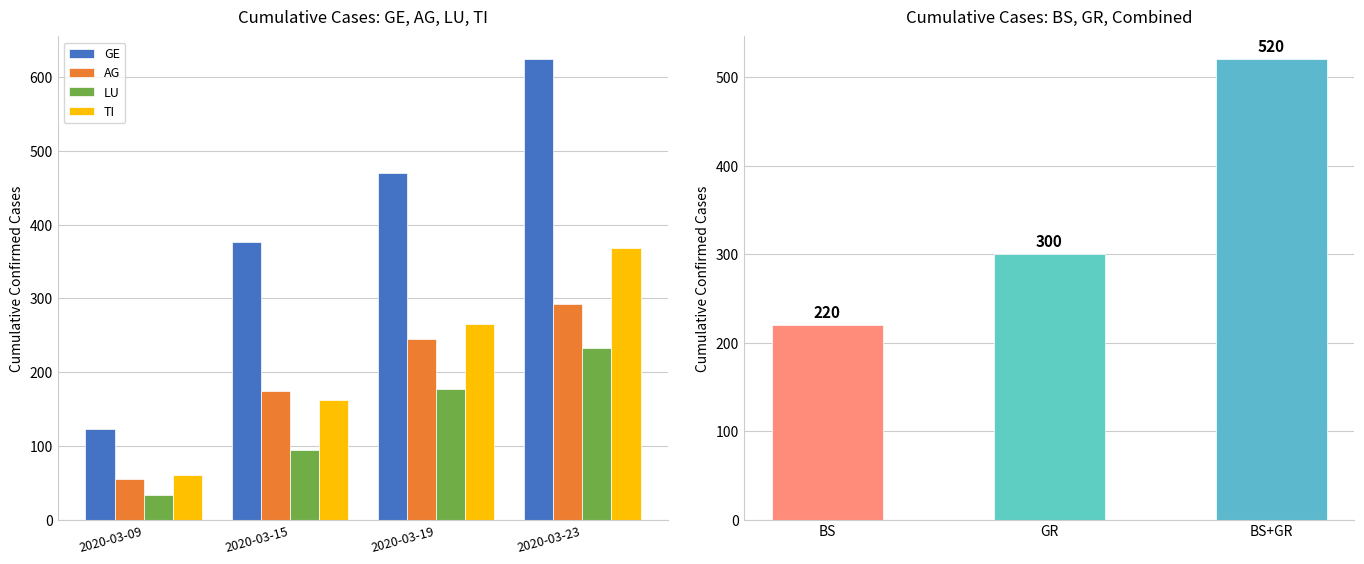

Read the GE value at 2020-03-09.

123